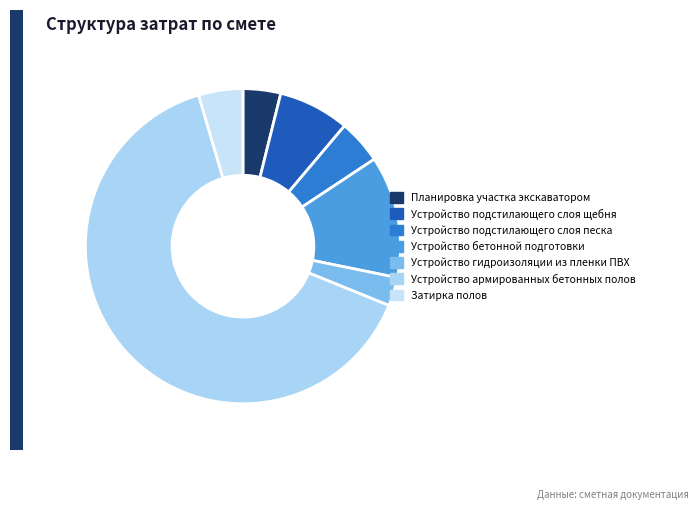

Count the number of slices in the pie.

7